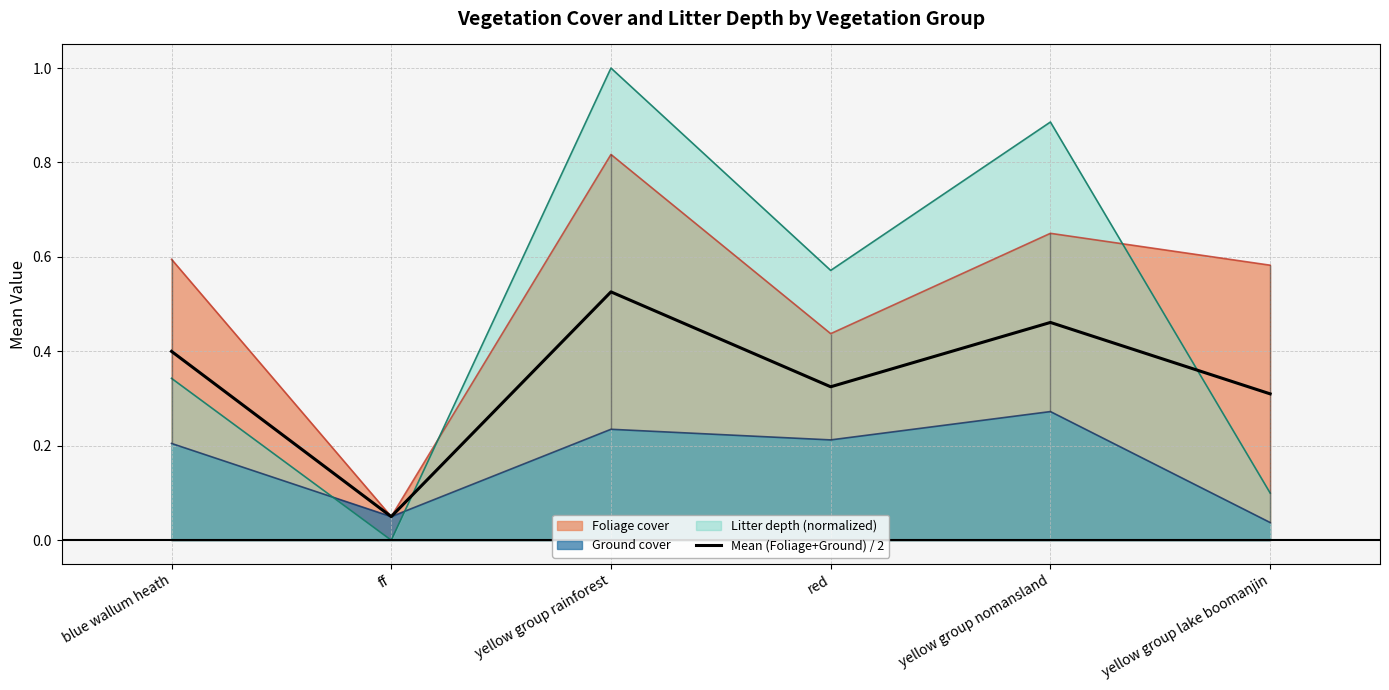

Where is the first local minimum?

ff